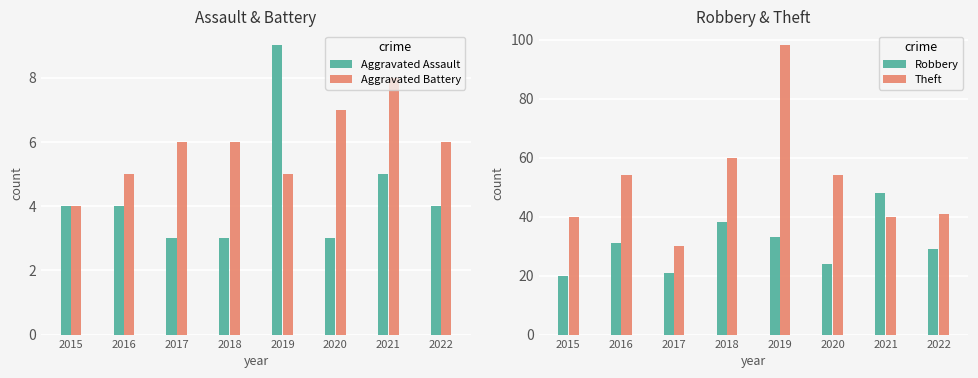

What is the difference between the highest and lowest values at 2021?

43